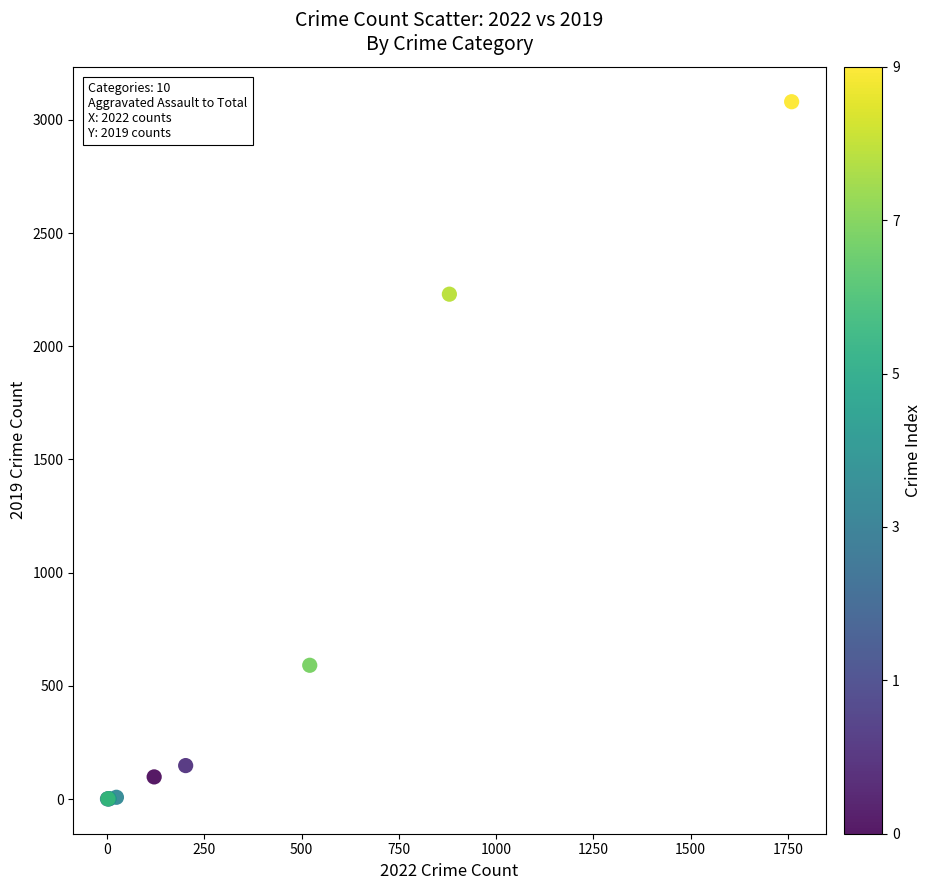

What Y value in the scatter plot is closest to 1540?

2230